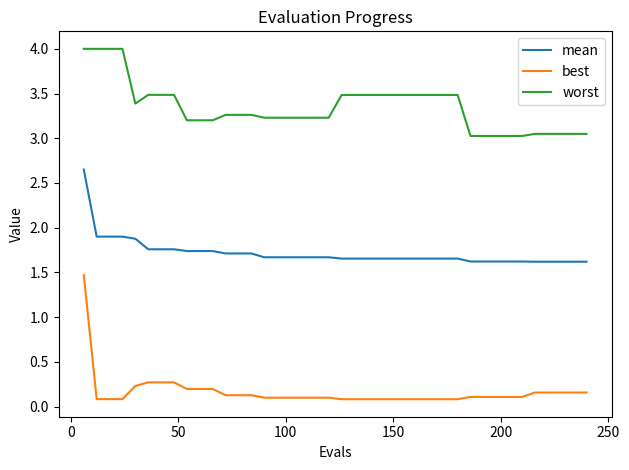

What are all the series names shown in the legend?

mean, best, worst